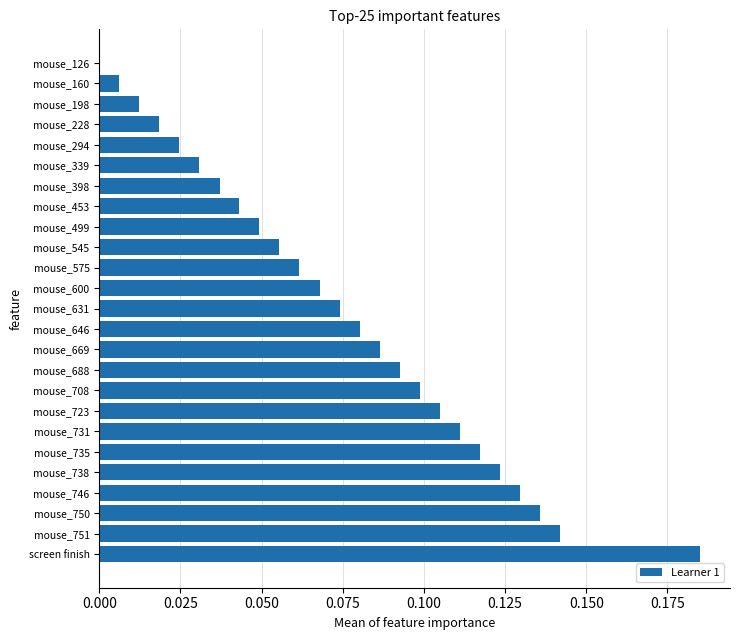

The chart shows a value of 0.2 at mouse_735. True or false?

False